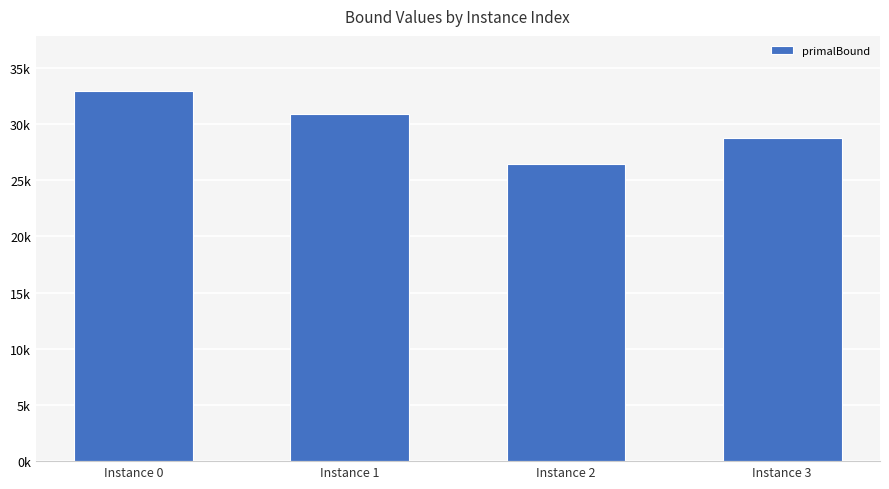

What is the maximum value shown in the chart?

32906.9